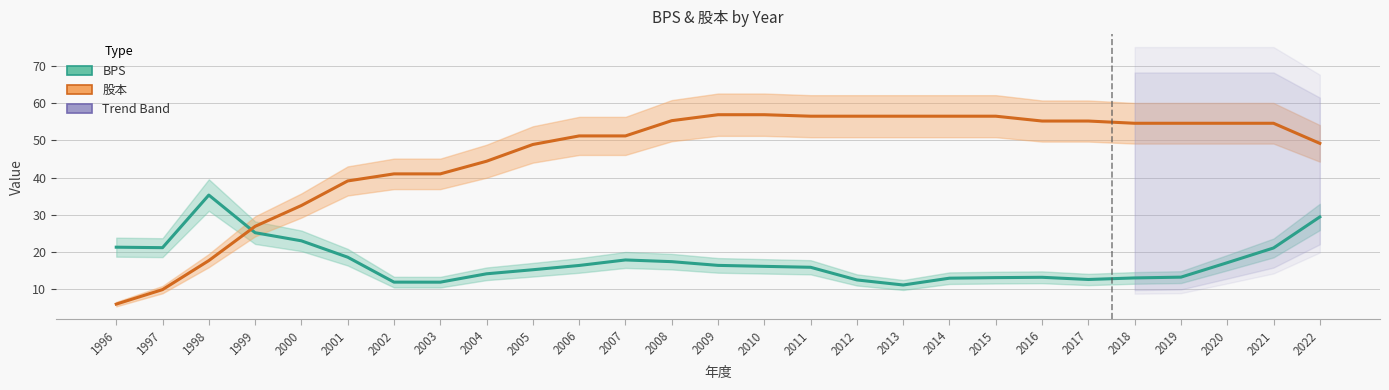

Is it true that BPS equals 13.2 at 2019?

True